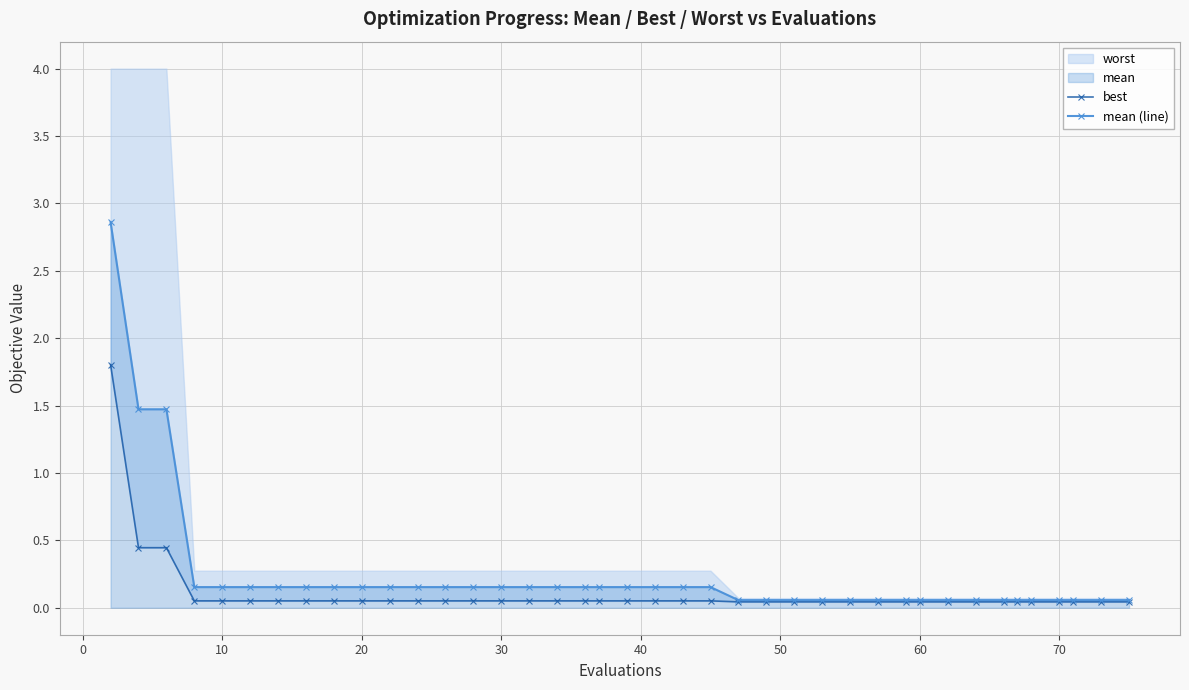

True or false: mean (line) has more than 1 points higher than both neighbors.

False